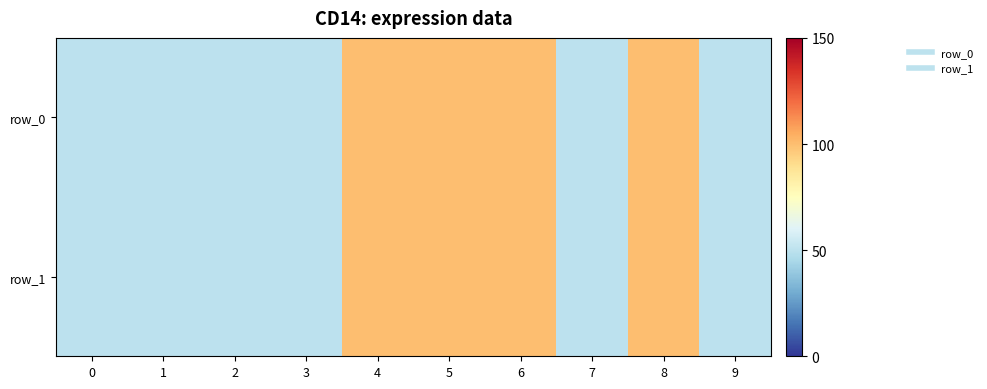

At 9, list the series in order from smallest to largest.

row_0, row_1